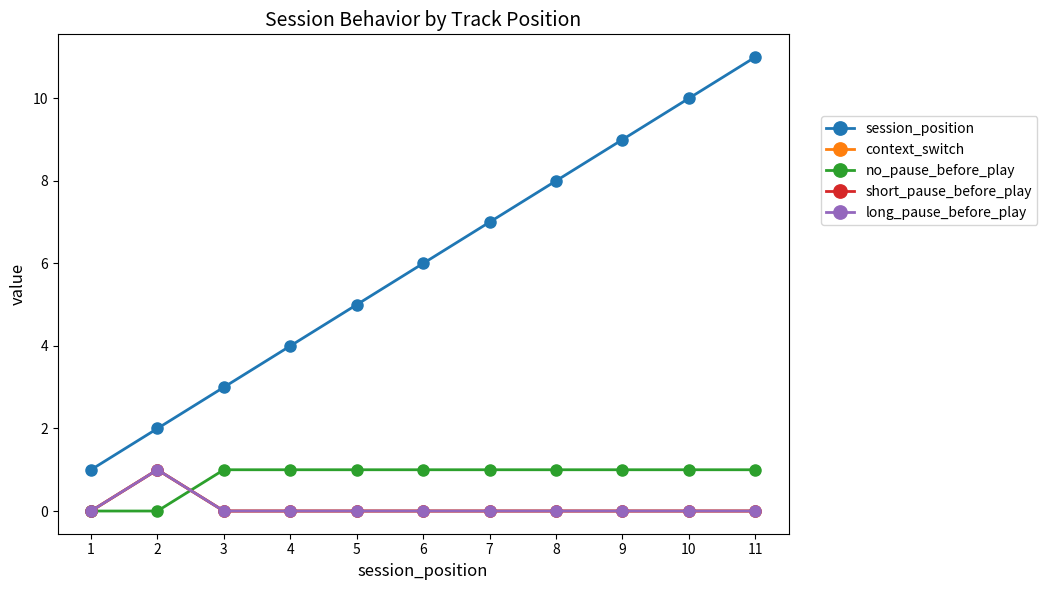

Rank the series at 4 from highest to lowest value.

session_position, no_pause_before_play, context_switch, short_pause_before_play, long_pause_before_play